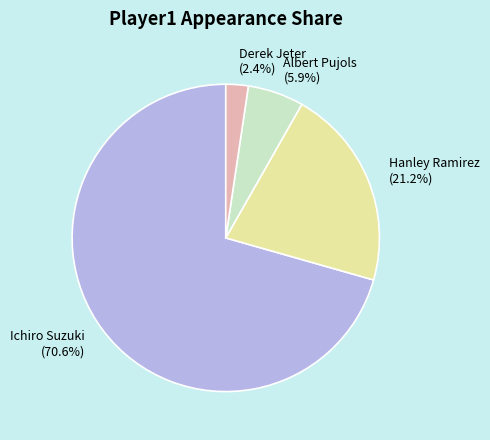

What percentage is the Hanley Ramirez slice, to the nearest percent?

21%